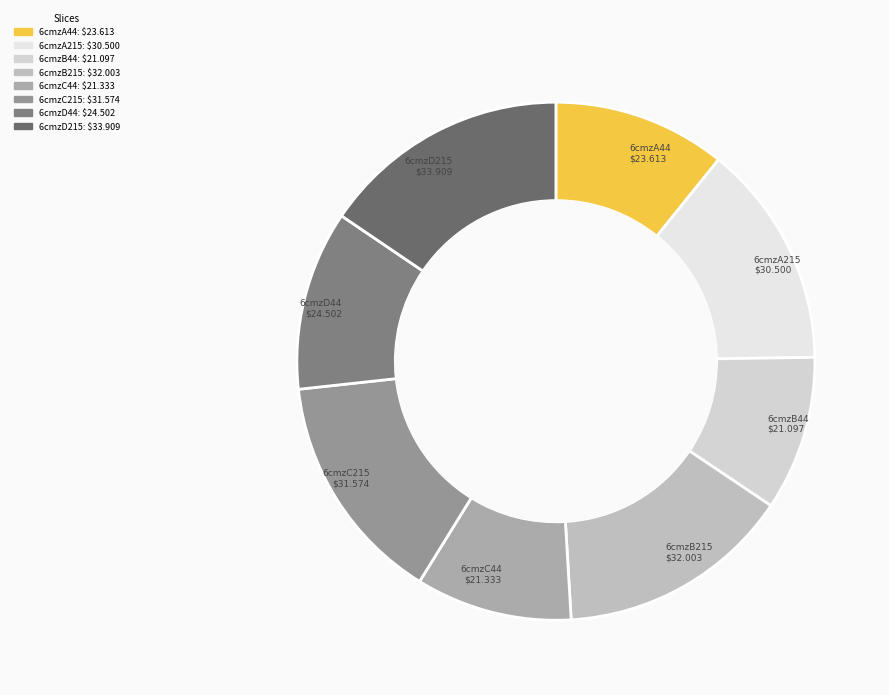

How many slices are in this pie chart?

8